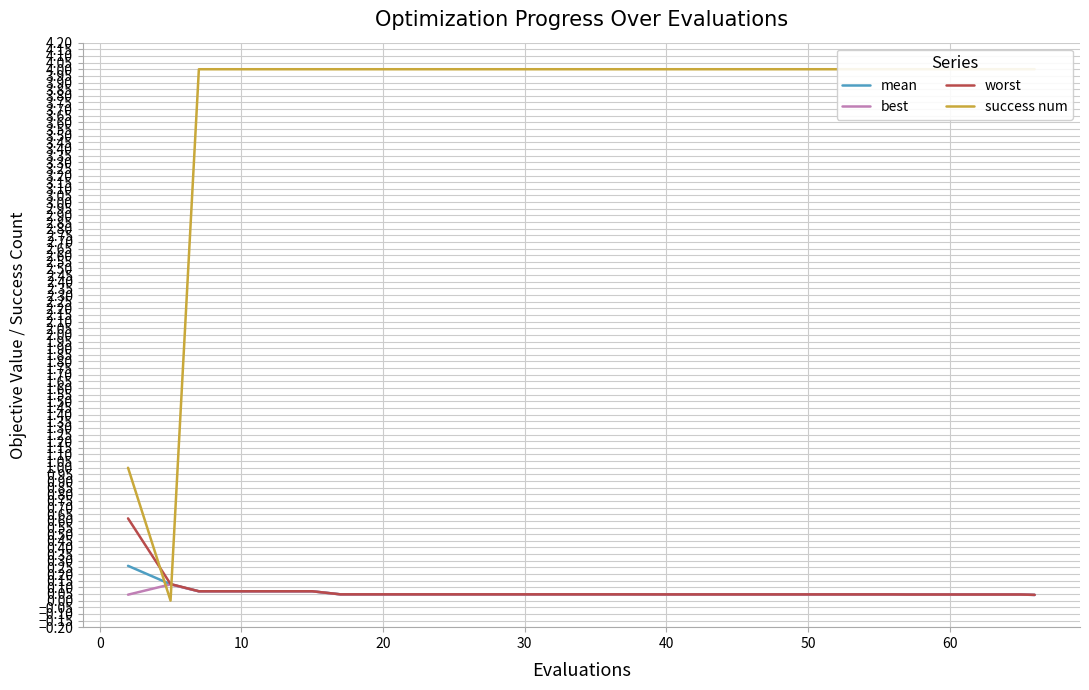

At how many categories does at least one series exceed 2?

18